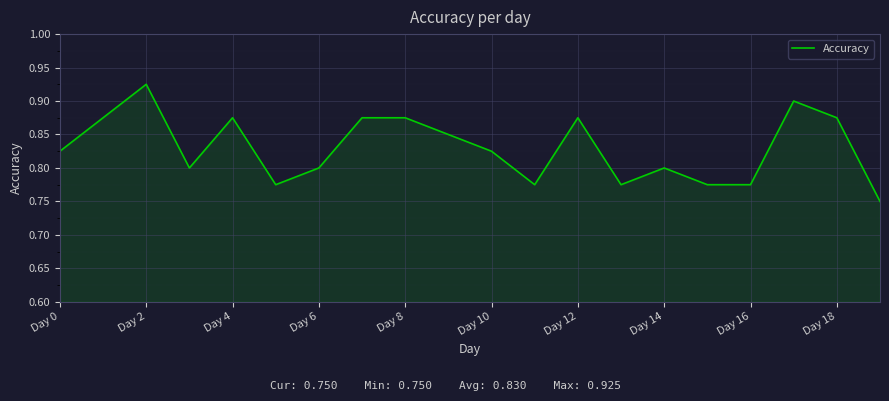

How many lines are shown in the chart?

1